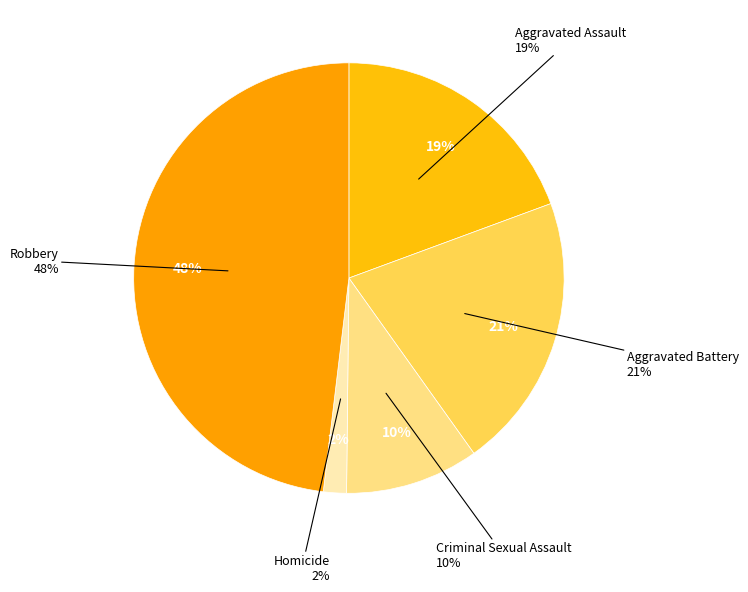

Is the sum of Robbery and Criminal Sexual Assault greater than half?

Yes